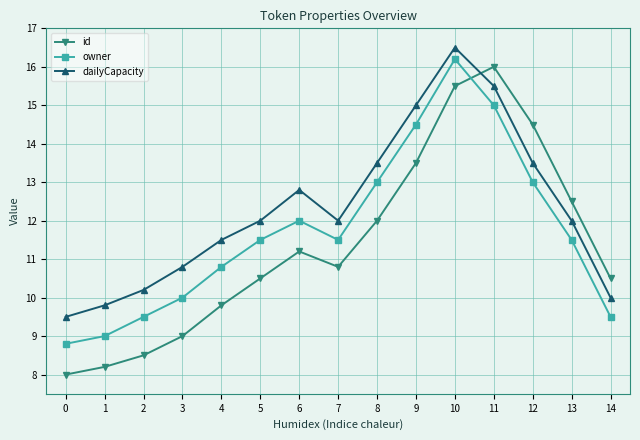

How many lines are shown in the chart?

3